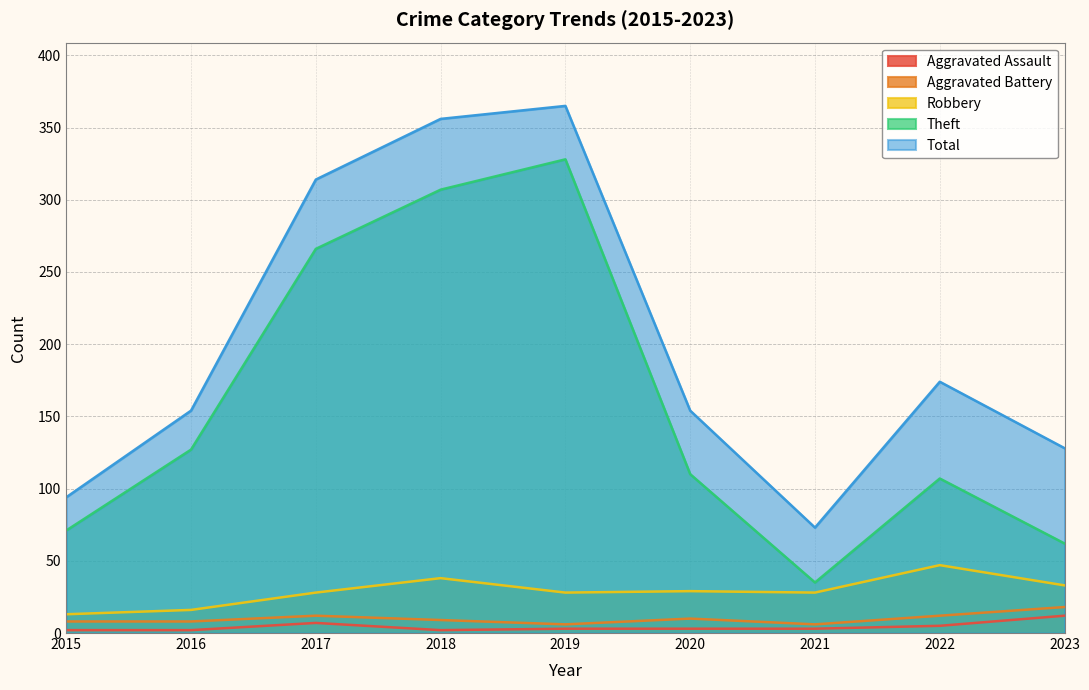

At 2015, list the series in order from smallest to largest.

Aggravated Assault, Aggravated Battery, Robbery, Theft, Total